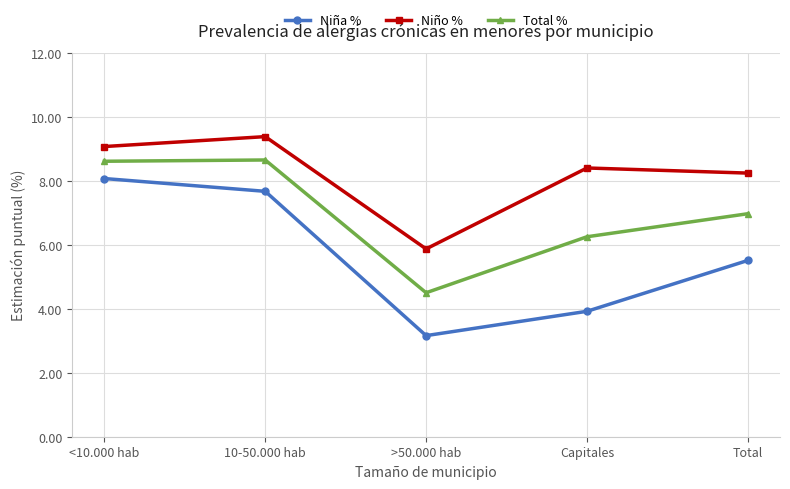

True or false: Total % and Niña % cross at least once.

False